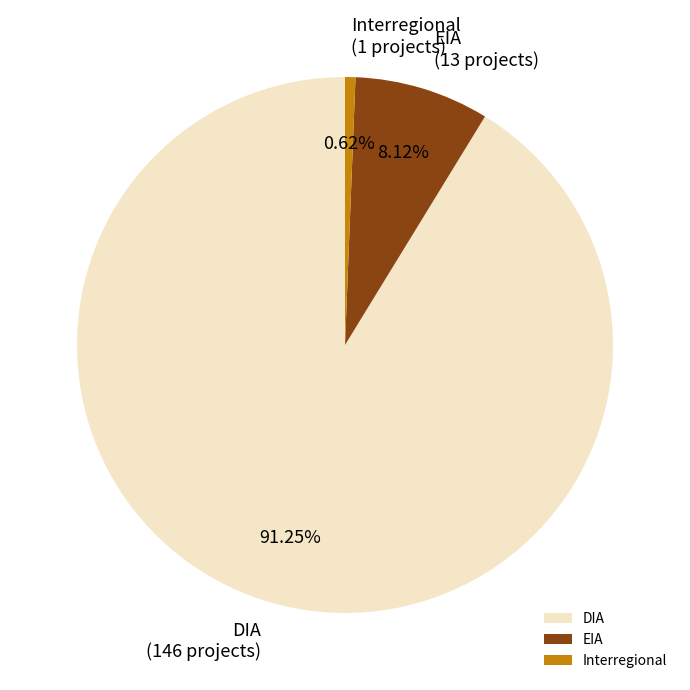

Does DIA represent more than half of the total?

Yes